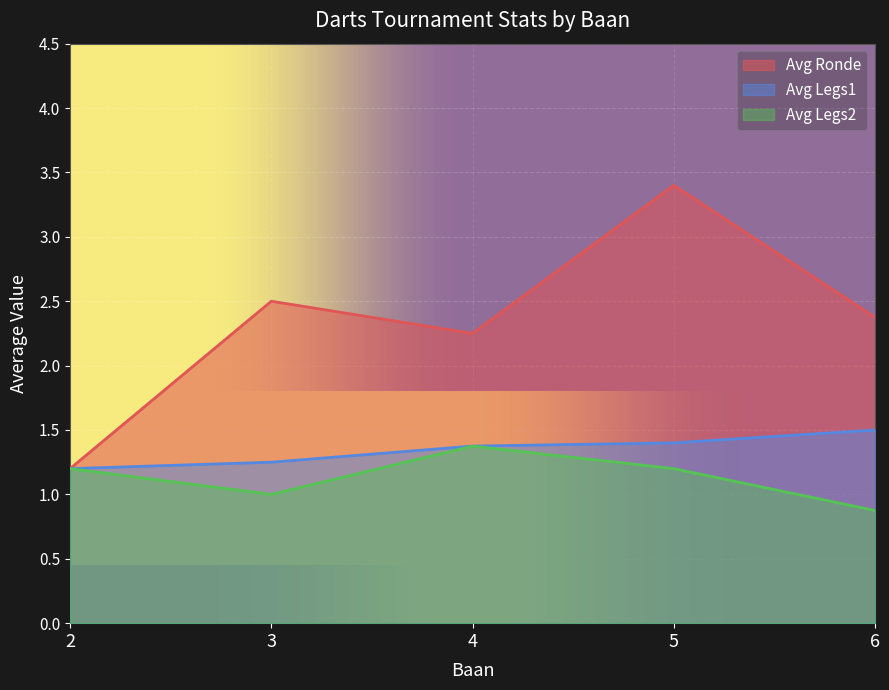

Which series has the largest range (max minus min)?

Avg Ronde